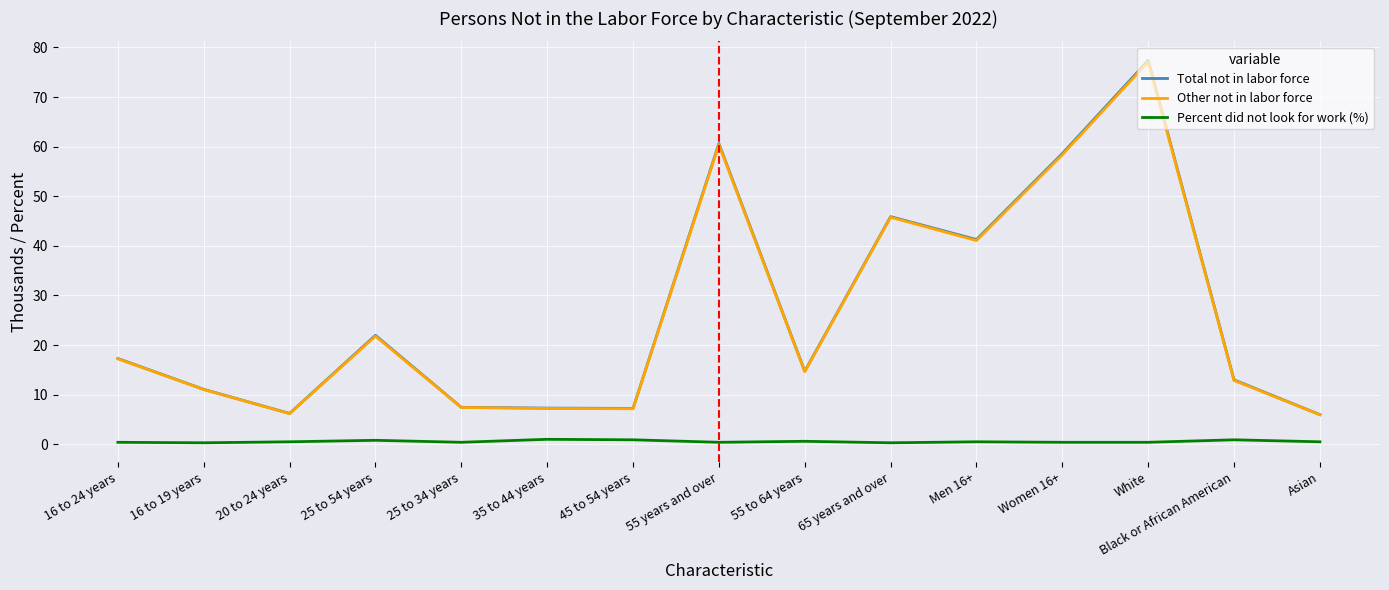

The value of Other not in labor force at 65 years and over is 12.3. True or false?

False